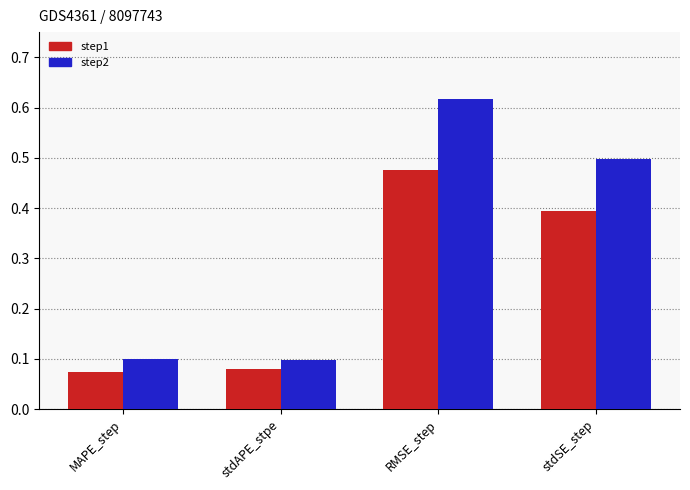

At which category does the chart reach its peak across all series?

RMSE_step